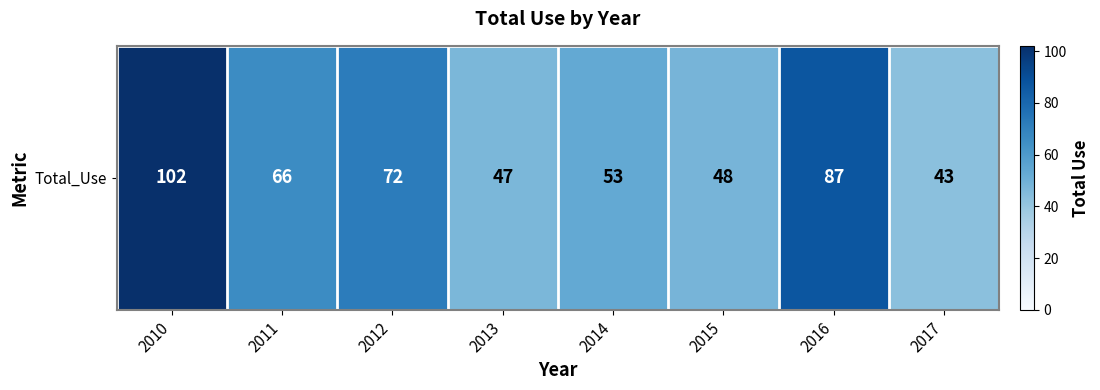

Reading left to right, extract all data points from this chart.

2010=102	2011=66	2012=72	2013=47	2014=53	2015=48	2016=87	2017=43